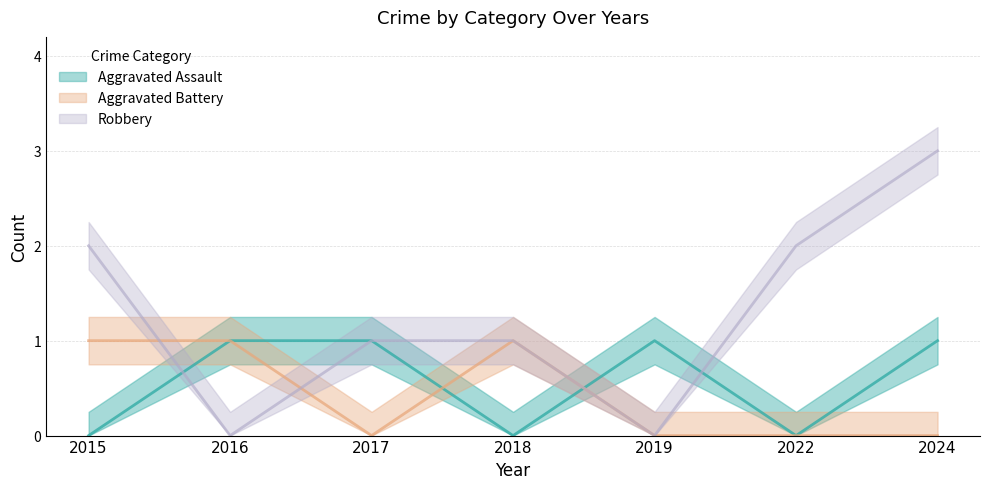

Rank the categories by Aggravated Battery value from lowest to highest.

2017, 2019, 2022, 2024, 2015, 2016, 2018